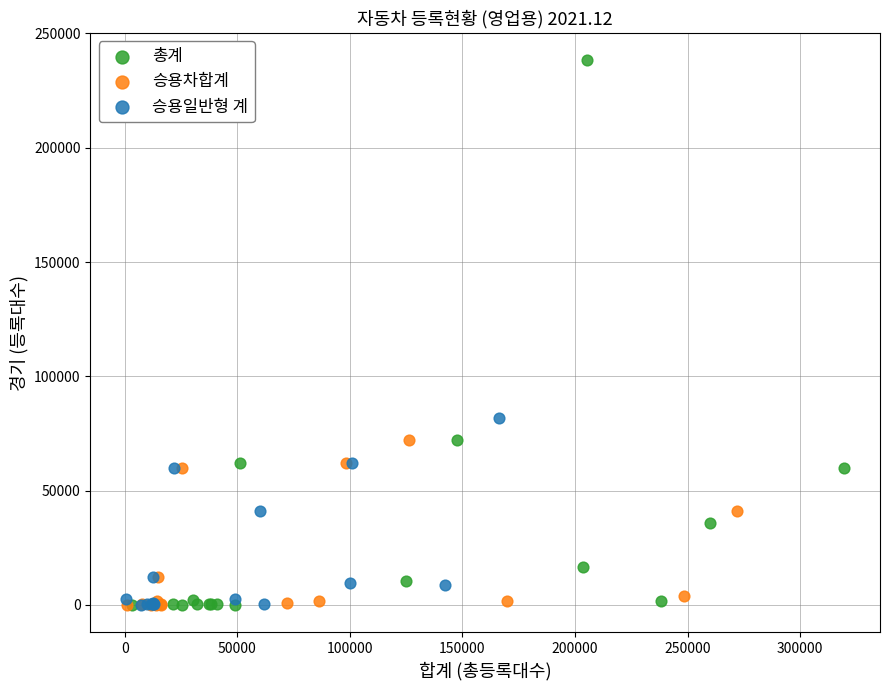

What are all the series names shown in the legend?

총계, 승용차합계, 승용일반형 계